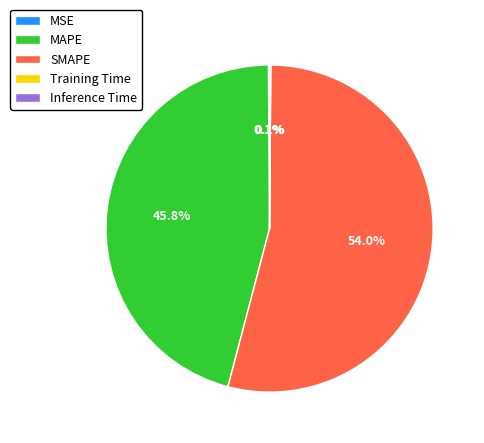

Which category has the biggest portion of the pie?

SMAPE